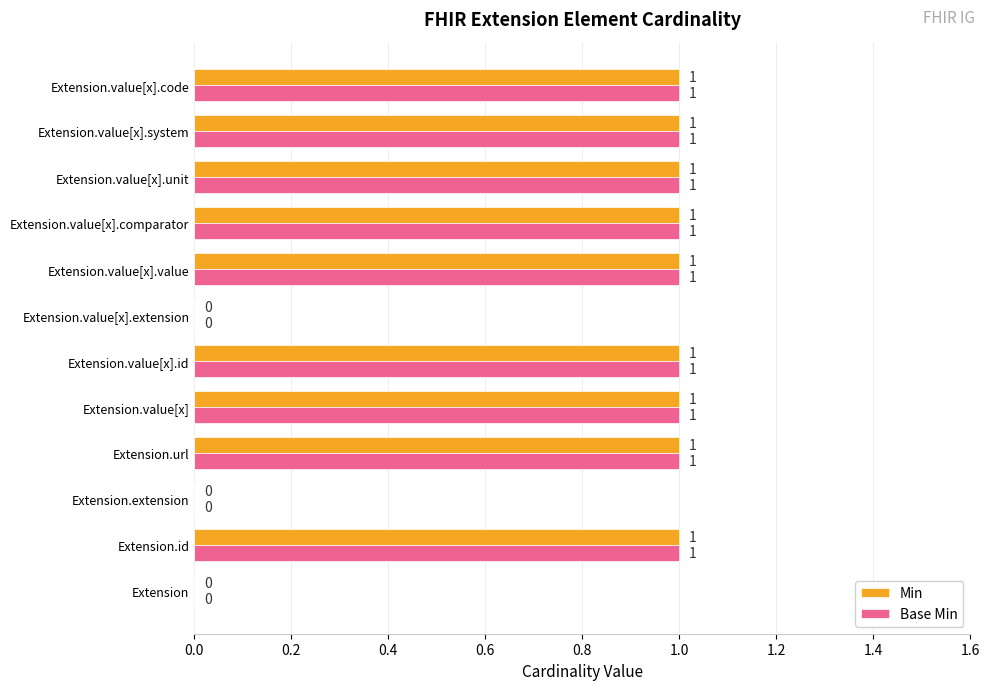

How many Base Min values are between 1 and 2?

9